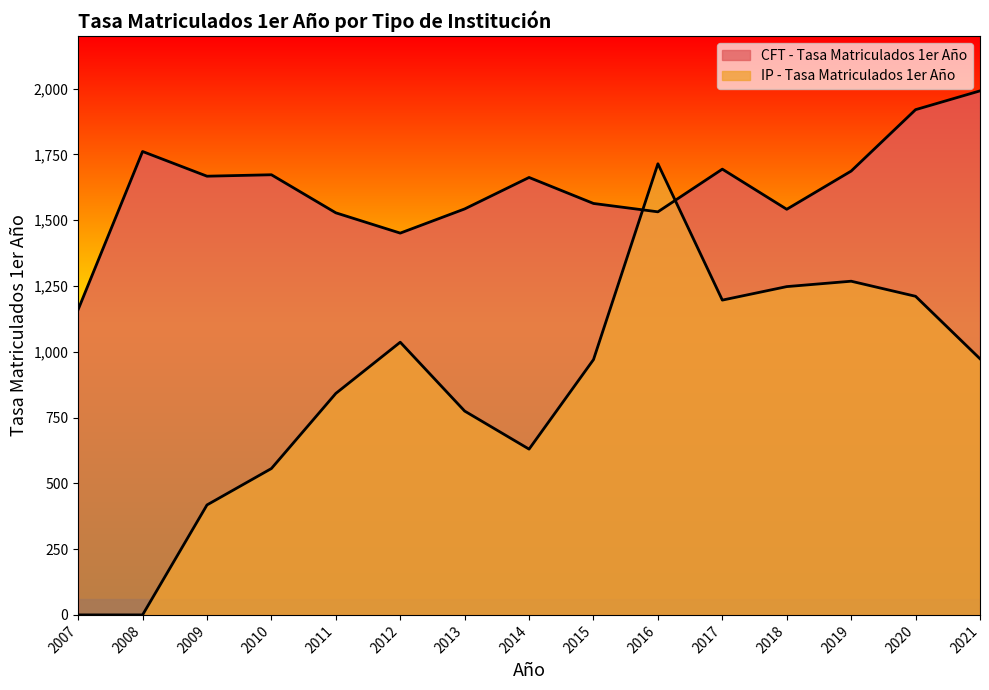

True or false: IP - Tasa Matriculados 1er Año has a value of 1268.2 at 2019.

True